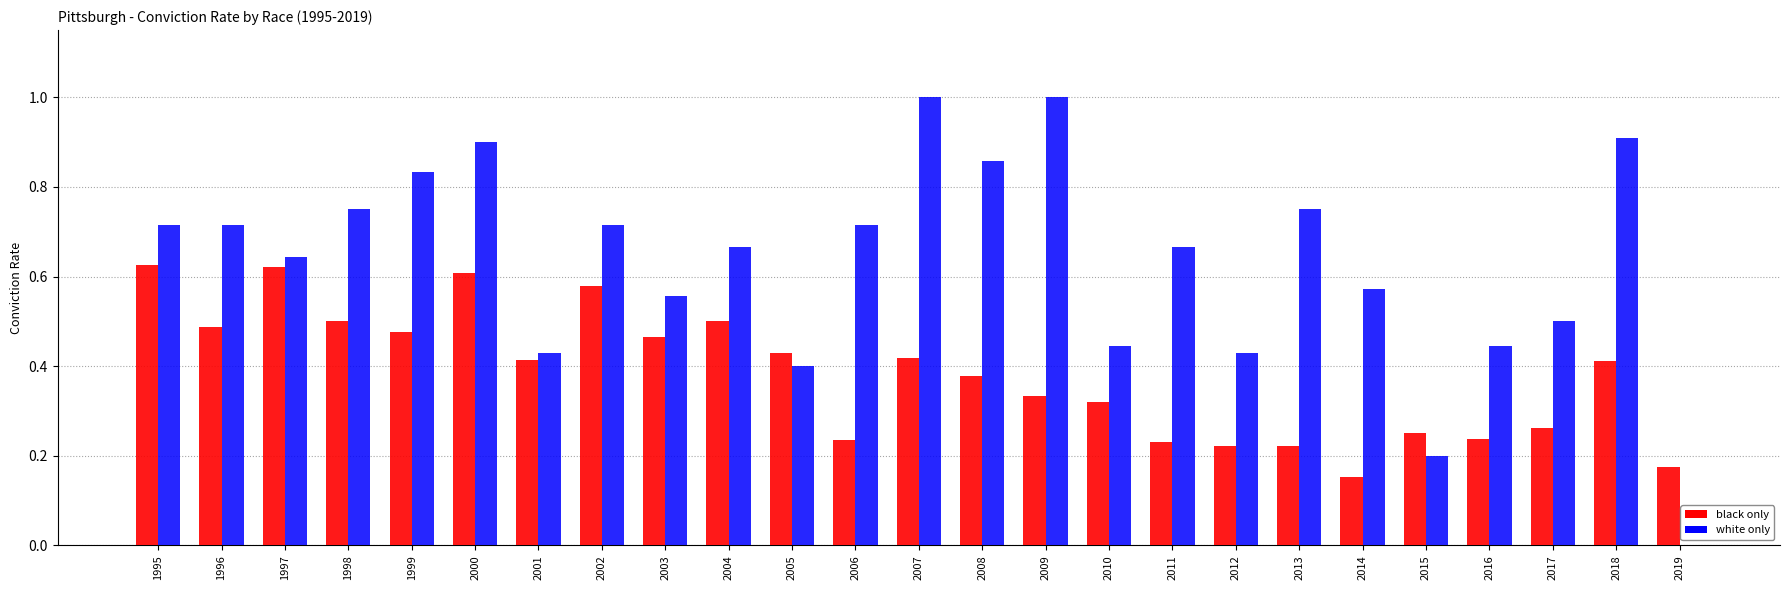

How many distinct data groups are displayed?

2